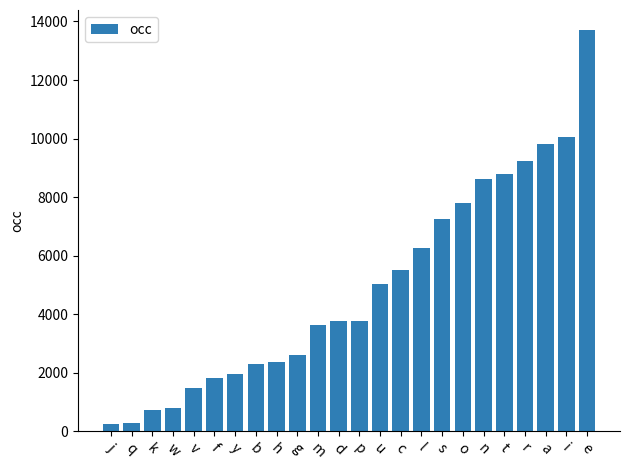

What is the change in value from v to c?

+4023